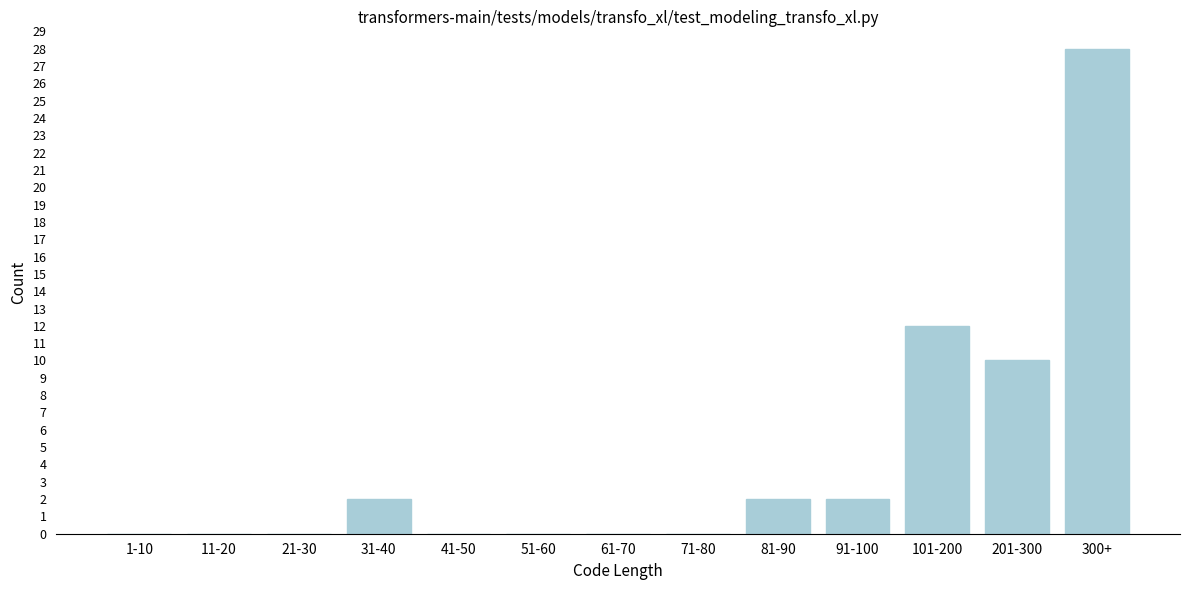

Reading left to right, what are all the values shown in this chart?

1-10=0	11-20=0	21-30=0	31-40=2	41-50=0	51-60=0	61-70=0	71-80=0	81-90=2	91-100=2	101-200=12	201-300=10	300+=28